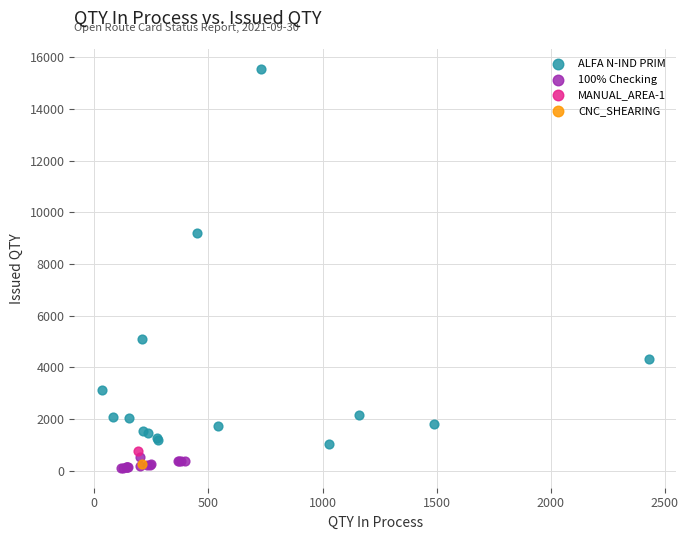

Which series contains the lowest Y value?

100% Checking